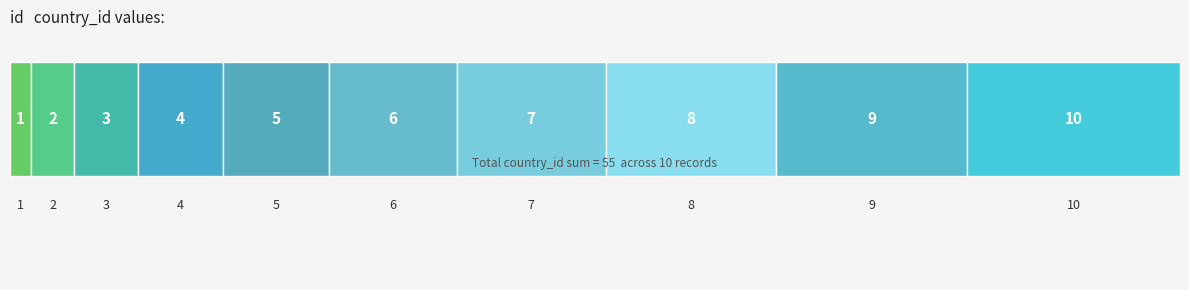

Reading left to right, list all the values displayed in this chart.

1=1	2=2	3=3	4=4	5=5	6=6	7=7	8=8	9=9	10=10